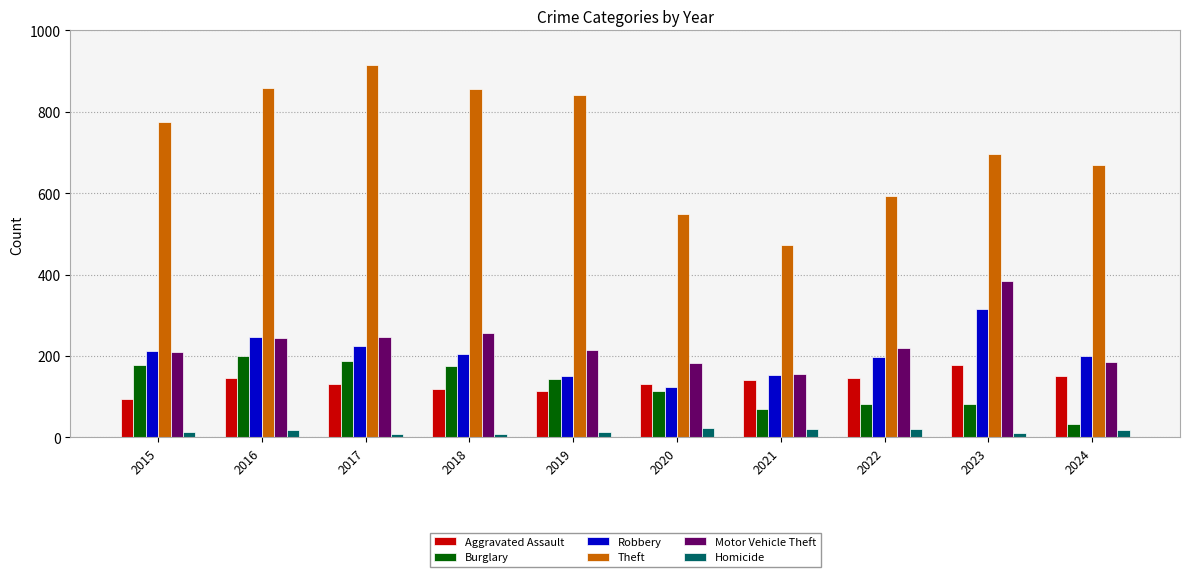

The value of Burglary at 2022 is 82. True or false?

True